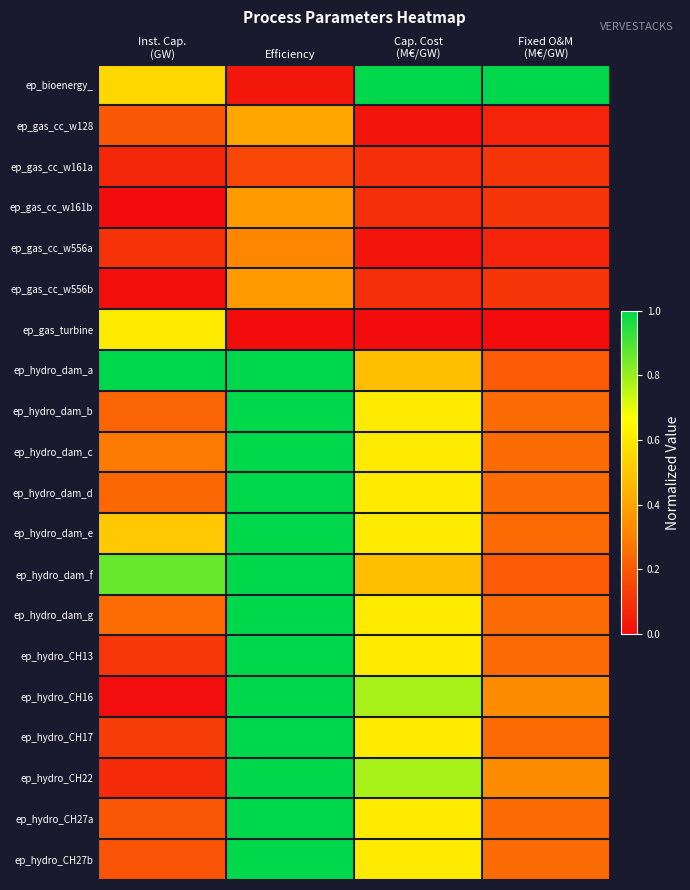

Reading left to right, what are all the values shown in this chart?

ep_bioenergy_: Inst. Cap.
(GW)=0.6	Efficiency=0.0	Cap. Cost
(M€/GW)=1.0	Fixed O&M
(M€/GW)=1.0
ep_gas_cc_w128: Inst. Cap.
(GW)=0.2	Efficiency=0.4	Cap. Cost
(M€/GW)=0.0	Fixed O&M
(M€/GW)=0.1
ep_gas_cc_w161a: Inst. Cap.
(GW)=0.1	Efficiency=0.2	Cap. Cost
(M€/GW)=0.1	Fixed O&M
(M€/GW)=0.1
ep_gas_cc_w161b: Inst. Cap.
(GW)=0.0	Efficiency=0.4	Cap. Cost
(M€/GW)=0.1	Fixed O&M
(M€/GW)=0.1
ep_gas_cc_w556a: Inst. Cap.
(GW)=0.1	Efficiency=0.3	Cap. Cost
(M€/GW)=0.0	Fixed O&M
(M€/GW)=0.1
ep_gas_cc_w556b: Inst. Cap.
(GW)=0.0	Efficiency=0.4	Cap. Cost
(M€/GW)=0.1	Fixed O&M
(M€/GW)=0.1
ep_gas_turbine: Inst. Cap.
(GW)=0.6	Efficiency=0.0	Cap. Cost
(M€/GW)=0.0	Fixed O&M
(M€/GW)=0.0
ep_hydro_dam_a: Inst. Cap.
(GW)=1.0	Efficiency=1.0	Cap. Cost
(M€/GW)=0.5	Fixed O&M
(M€/GW)=0.2
ep_hydro_dam_b: Inst. Cap.
(GW)=0.2	Efficiency=1.0	Cap. Cost
(M€/GW)=0.6	Fixed O&M
(M€/GW)=0.2
ep_hydro_dam_c: Inst. Cap.
(GW)=0.3	Efficiency=1.0	Cap. Cost
(M€/GW)=0.6	Fixed O&M
(M€/GW)=0.2
ep_hydro_dam_d: Inst. Cap.
(GW)=0.2	Efficiency=1.0	Cap. Cost
(M€/GW)=0.6	Fixed O&M
(M€/GW)=0.2
ep_hydro_dam_e: Inst. Cap.
(GW)=0.5	Efficiency=1.0	Cap. Cost
(M€/GW)=0.6	Fixed O&M
(M€/GW)=0.2
ep_hydro_dam_f: Inst. Cap.
(GW)=0.9	Efficiency=1.0	Cap. Cost
(M€/GW)=0.5	Fixed O&M
(M€/GW)=0.2
ep_hydro_dam_g: Inst. Cap.
(GW)=0.3	Efficiency=1.0	Cap. Cost
(M€/GW)=0.6	Fixed O&M
(M€/GW)=0.2
ep_hydro_CH13: Inst. Cap.
(GW)=0.1	Efficiency=1.0	Cap. Cost
(M€/GW)=0.6	Fixed O&M
(M€/GW)=0.2
ep_hydro_CH16: Inst. Cap.
(GW)=0.0	Efficiency=1.0	Cap. Cost
(M€/GW)=0.8	Fixed O&M
(M€/GW)=0.3
ep_hydro_CH17: Inst. Cap.
(GW)=0.1	Efficiency=1.0	Cap. Cost
(M€/GW)=0.6	Fixed O&M
(M€/GW)=0.2
ep_hydro_CH22: Inst. Cap.
(GW)=0.1	Efficiency=1.0	Cap. Cost
(M€/GW)=0.8	Fixed O&M
(M€/GW)=0.3
ep_hydro_CH27a: Inst. Cap.
(GW)=0.2	Efficiency=1.0	Cap. Cost
(M€/GW)=0.6	Fixed O&M
(M€/GW)=0.2
ep_hydro_CH27b: Inst. Cap.
(GW)=0.2	Efficiency=1.0	Cap. Cost
(M€/GW)=0.6	Fixed O&M
(M€/GW)=0.2